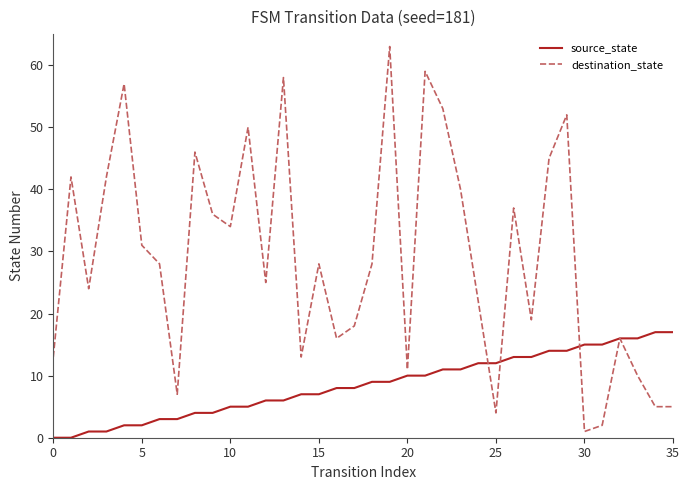

What is the greatest value displayed?

63